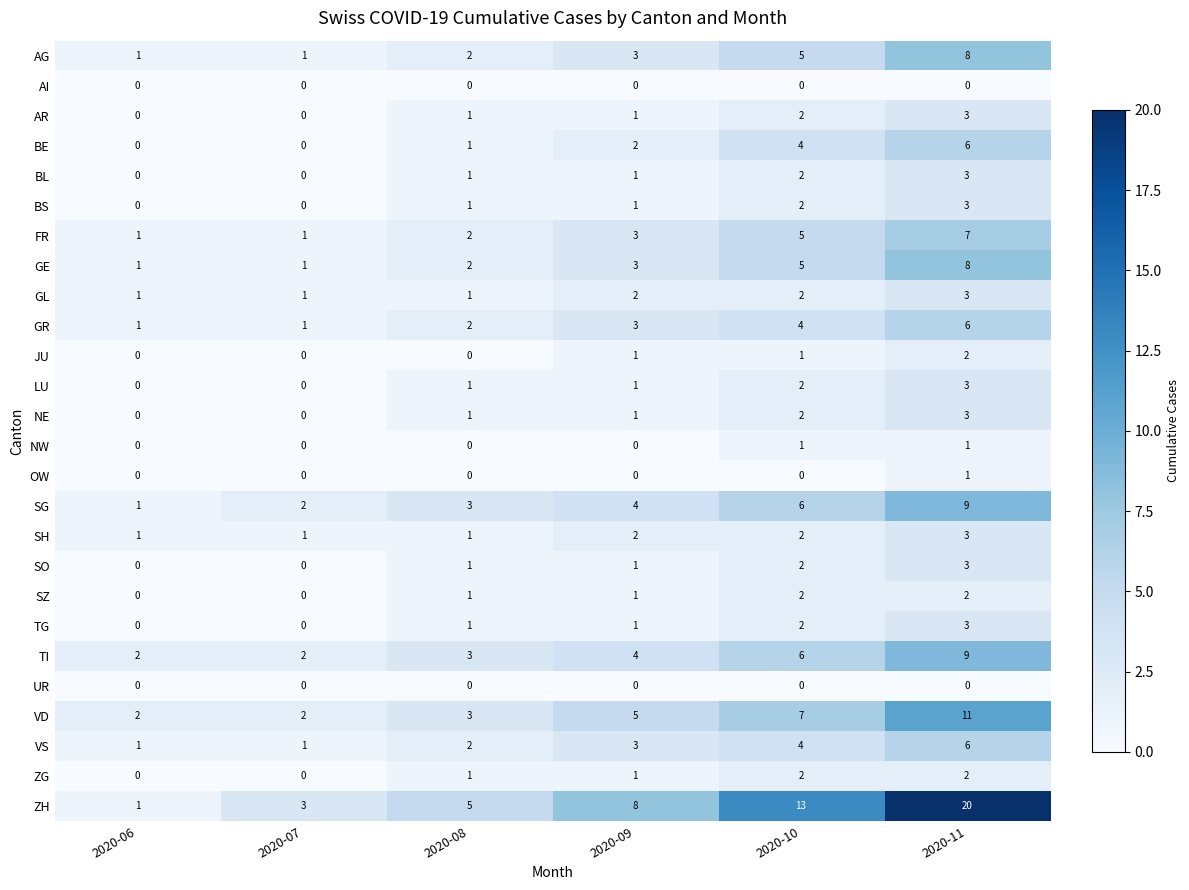

What is the spread (max minus min) of values at 2020-09?

8